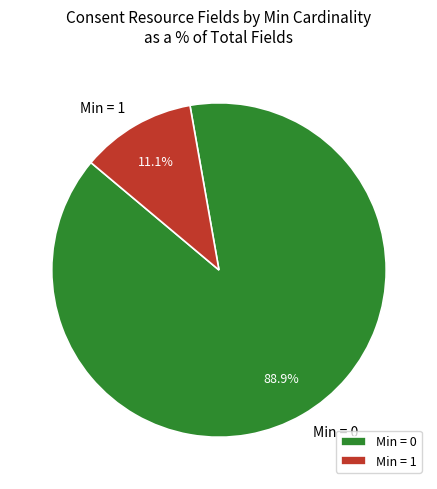

Rank the categories by value from lowest to highest.

Min = 1, Min = 0